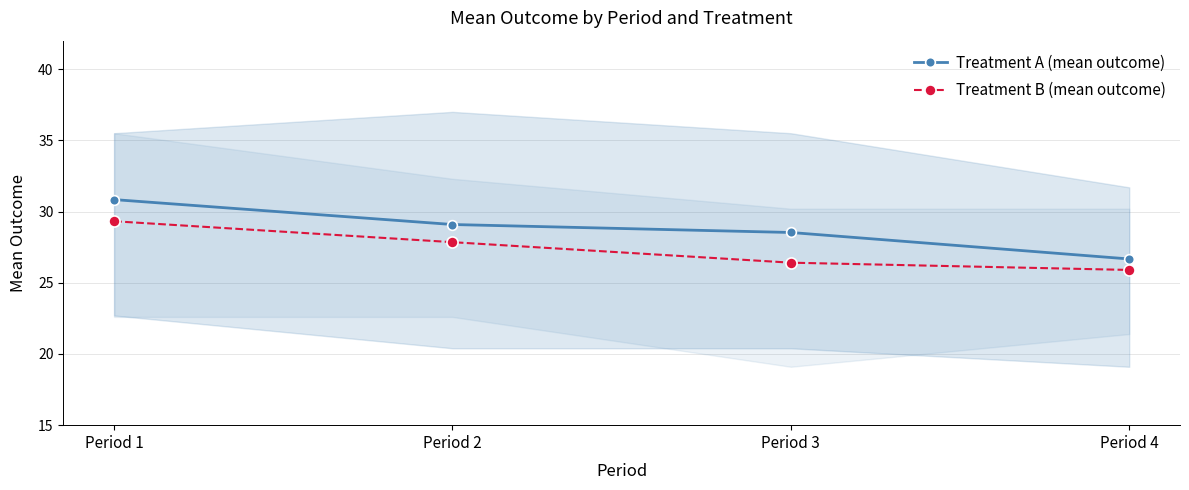

What is the maximum value for Treatment B (mean outcome)?

29.3